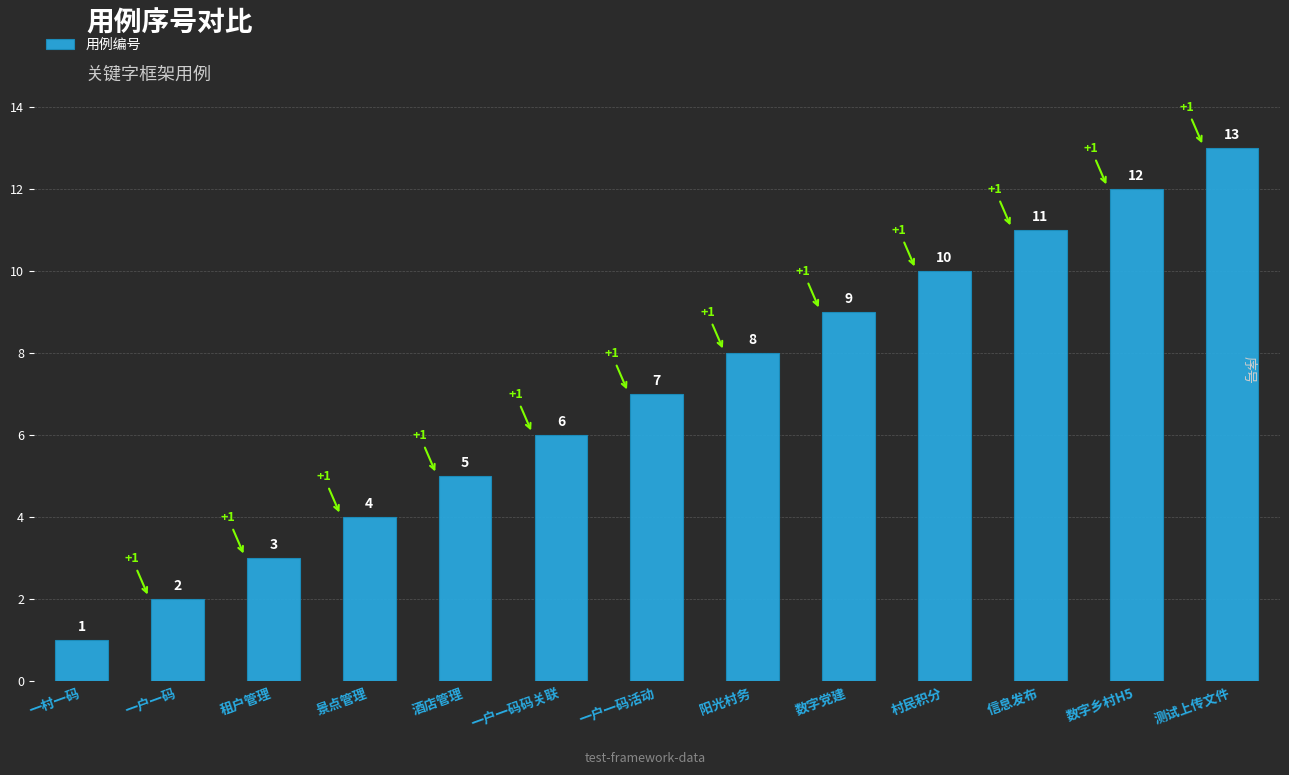

Does the chart contain stacked bars?

No